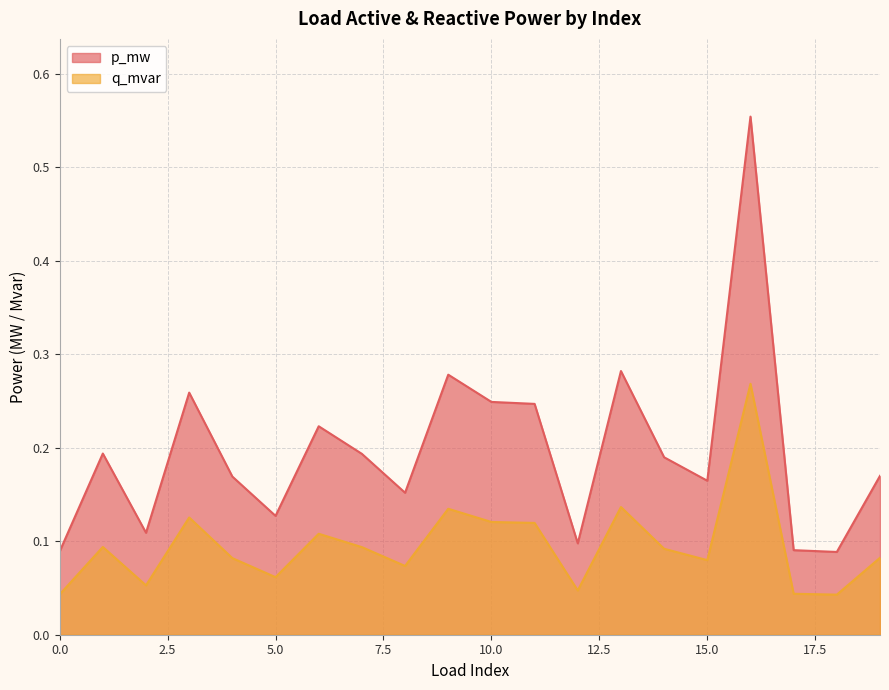

Which category has the highest value across all series?

16